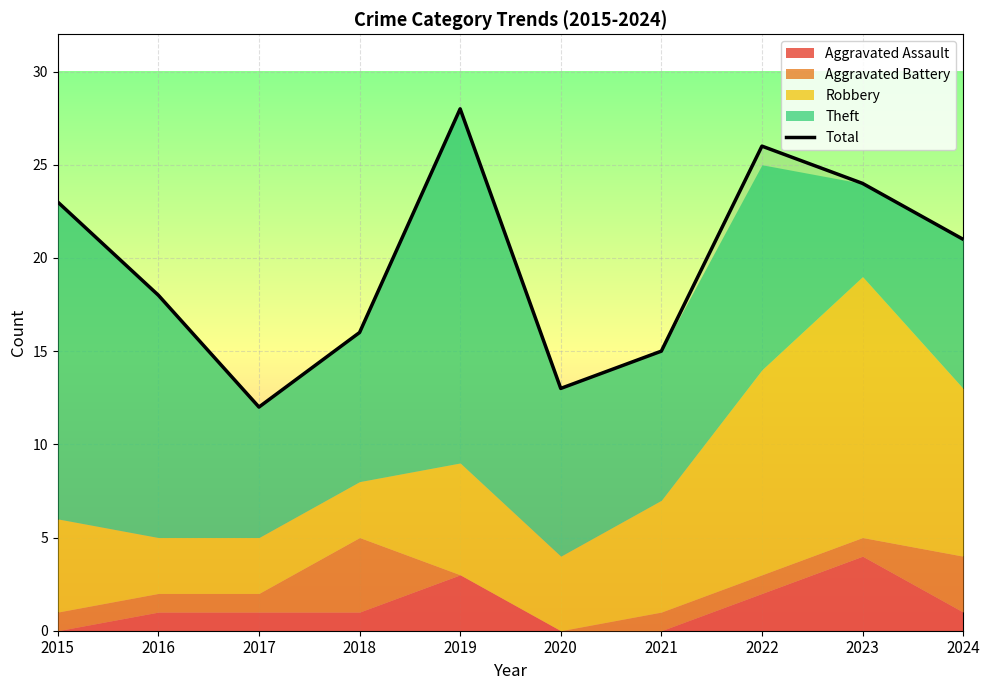

Rank the categories by value from lowest to highest.

2017, 2020, 2021, 2018, 2016, 2024, 2015, 2023, 2022, 2019